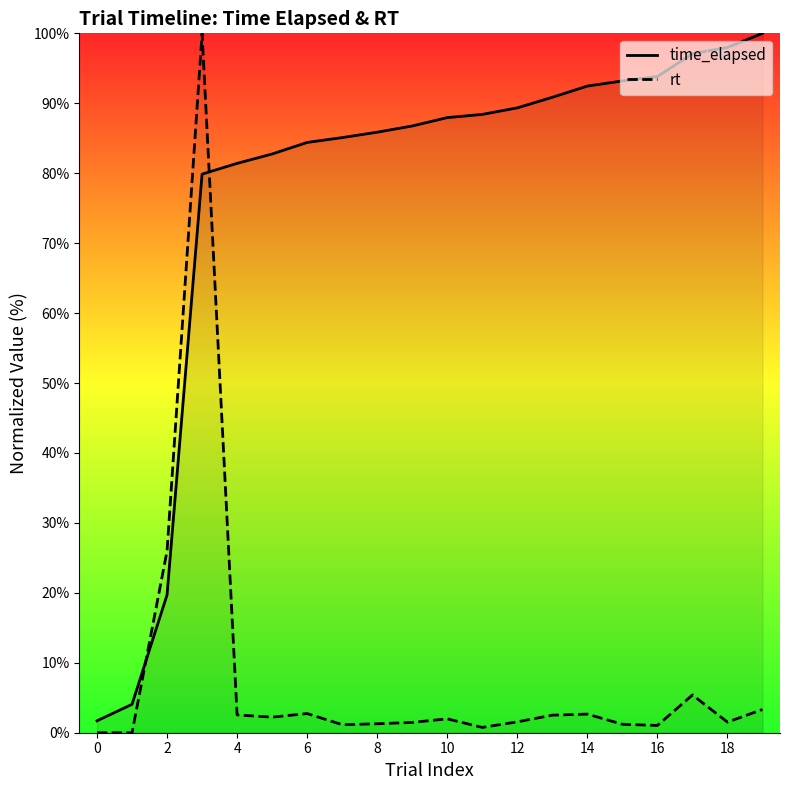

Is this an area chart (filled region under the line)?

No